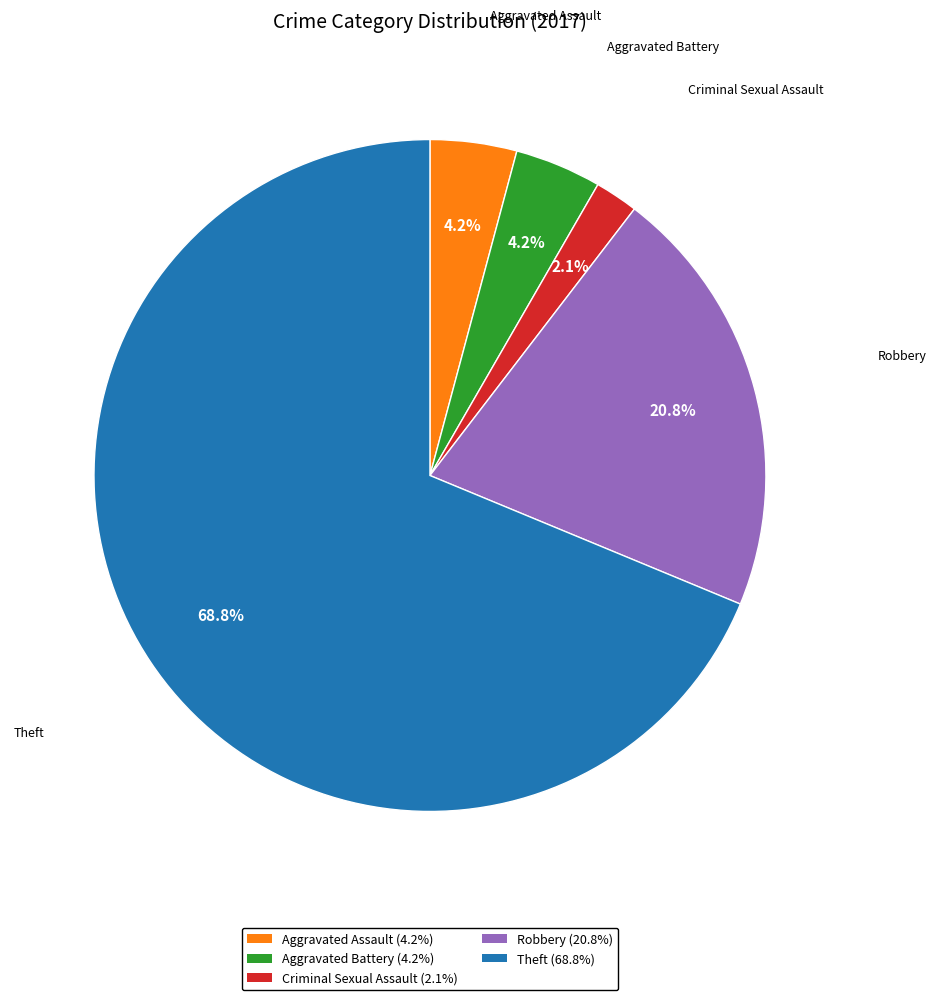

To the nearest percent, what percentage of the pie is Theft?

69%